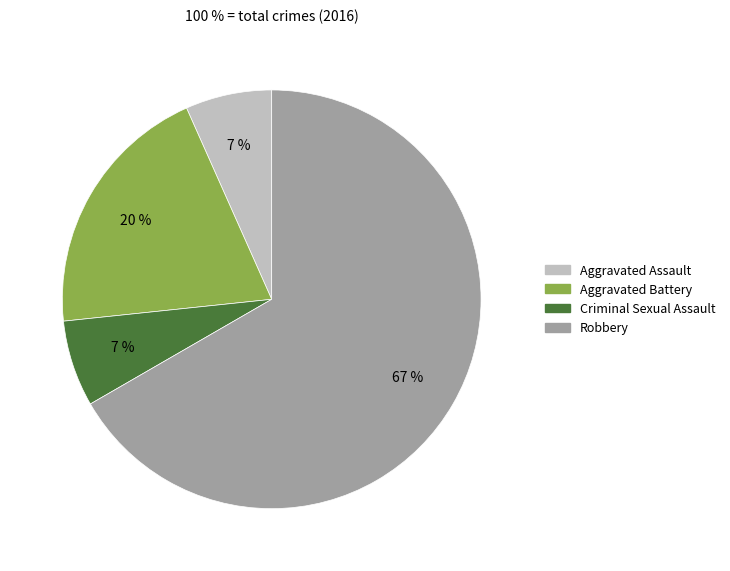

The Criminal Sexual Assault slice represents 16% of the pie. True or false?

False